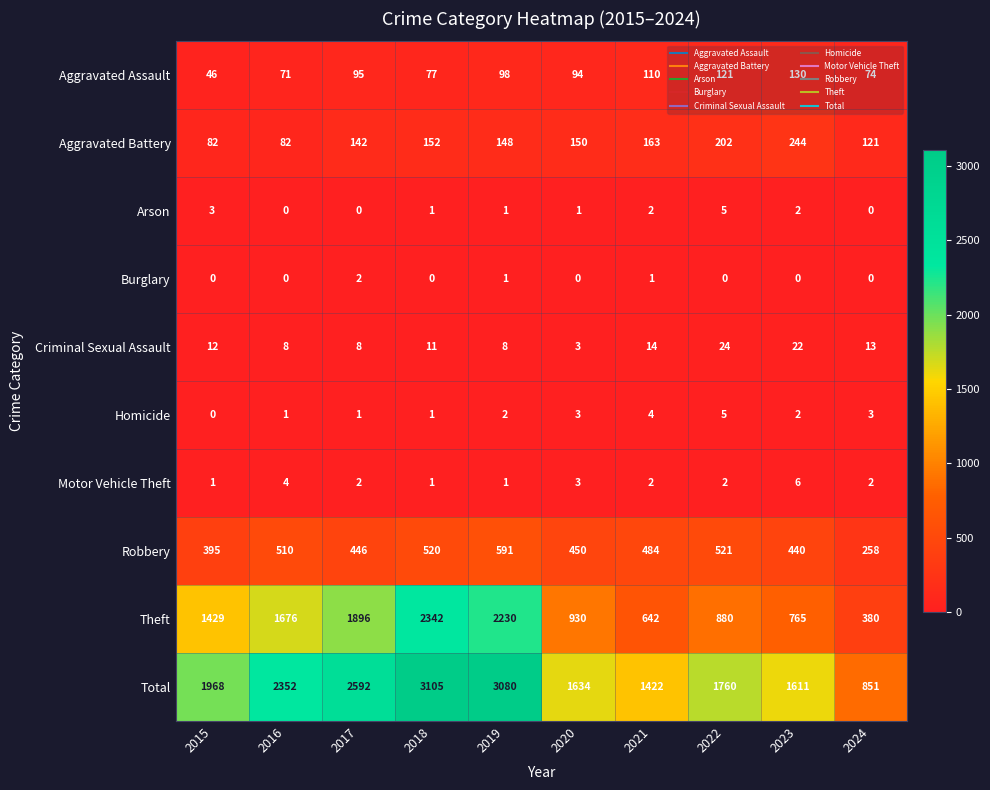

Which series has the largest range (max minus min)?

Total